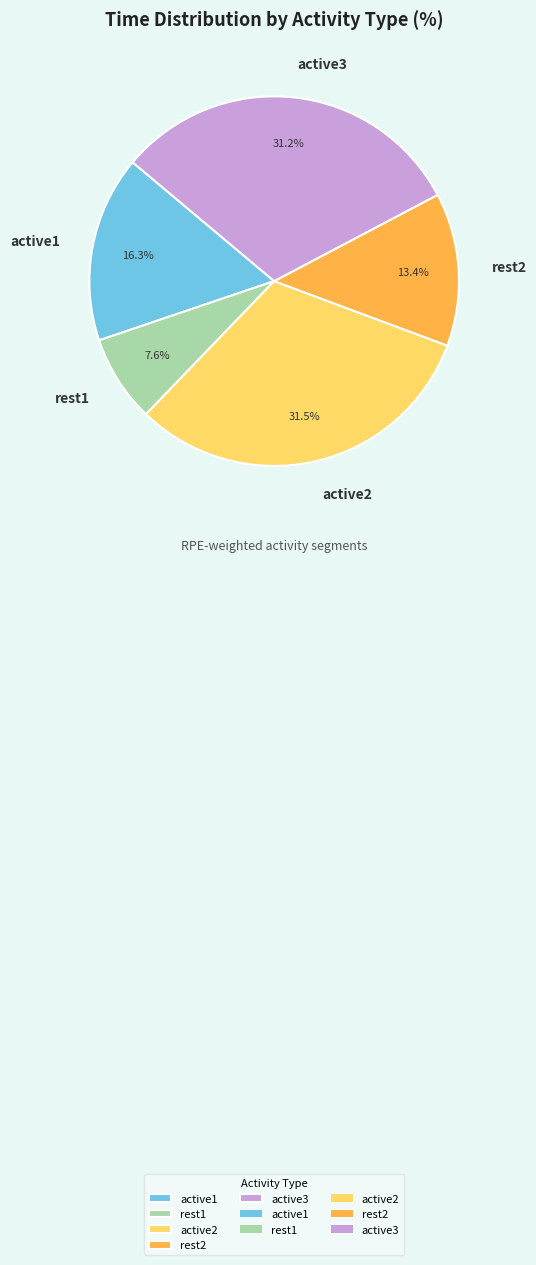

Does active2 represent more than half of the total?

No